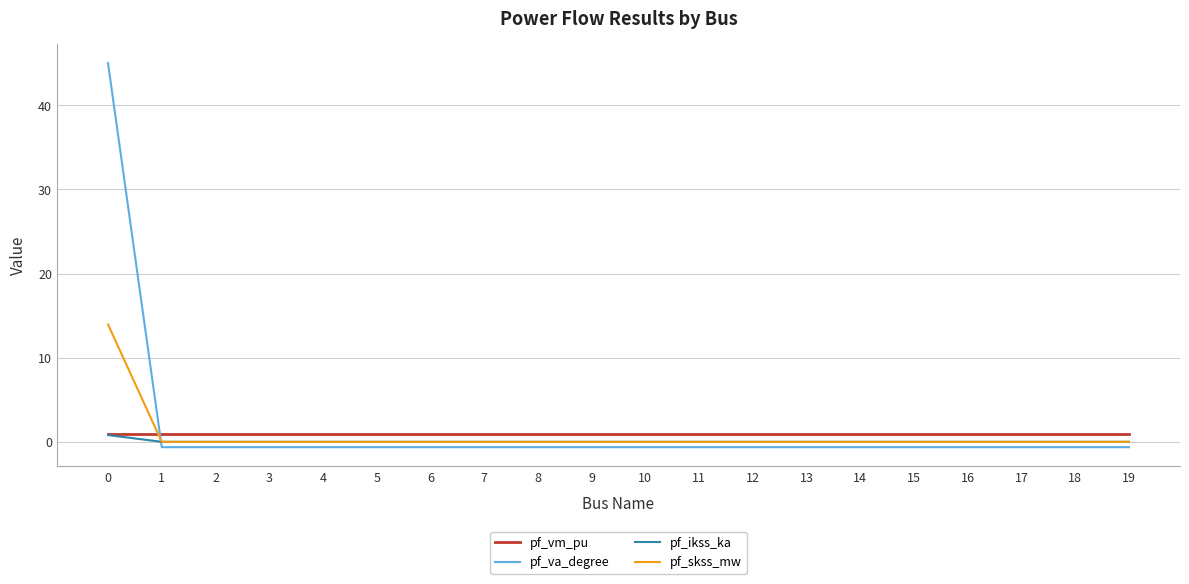

What is the maximum value shown in the chart?

45.0